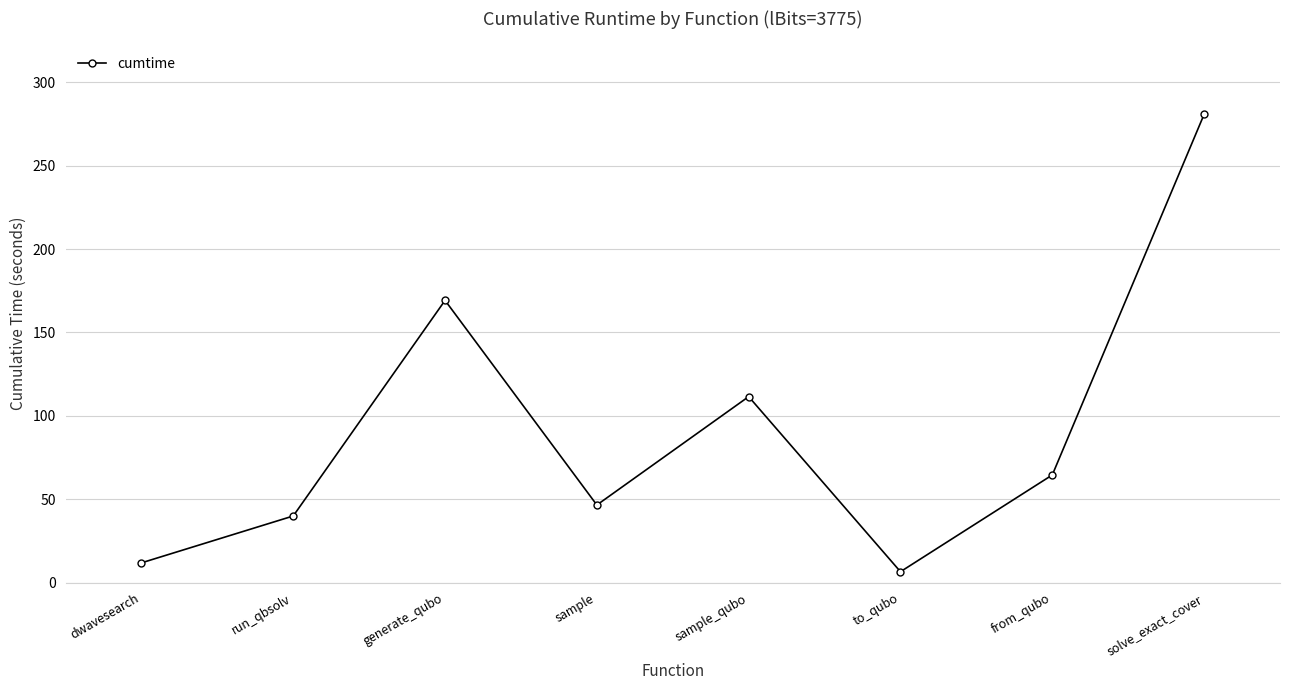

Does the chart have visible grid lines?

Yes